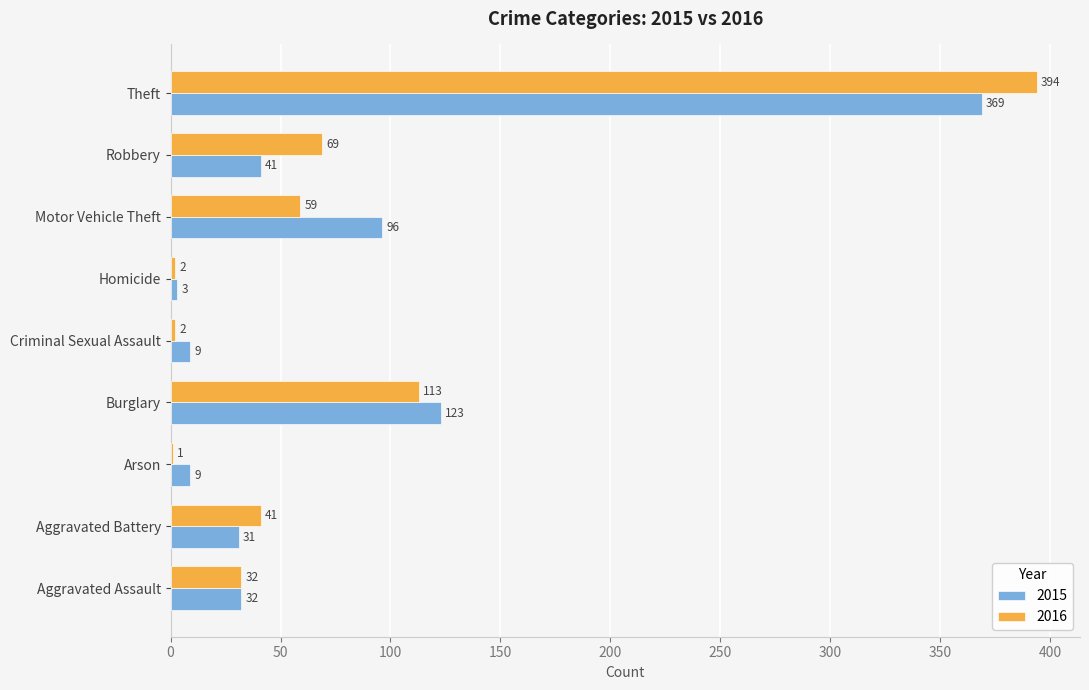

What is the highest value of the 2015 series?

369